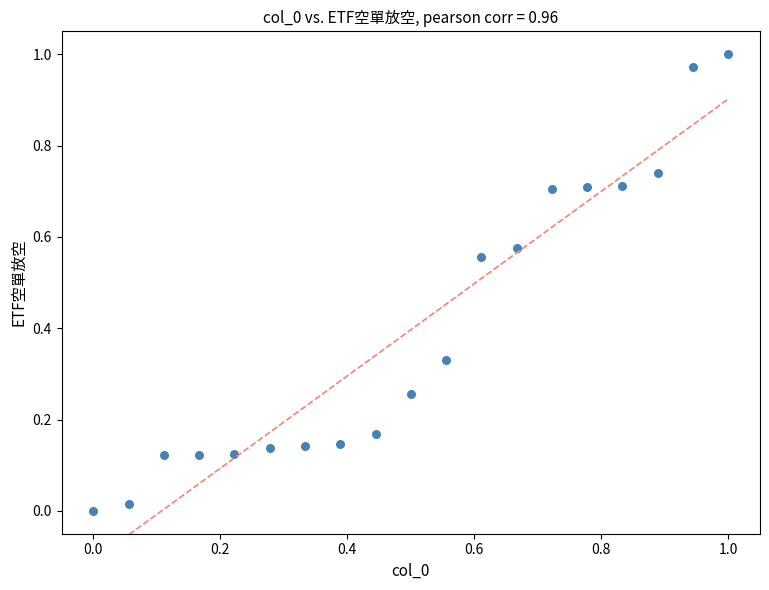

How many data points are displayed?

19